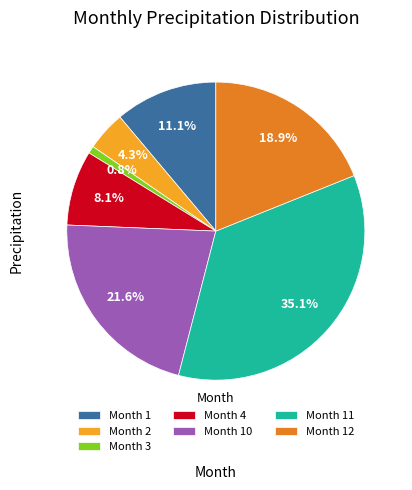

To the nearest percent, what is the difference between the largest and smallest slice percentages?

34%